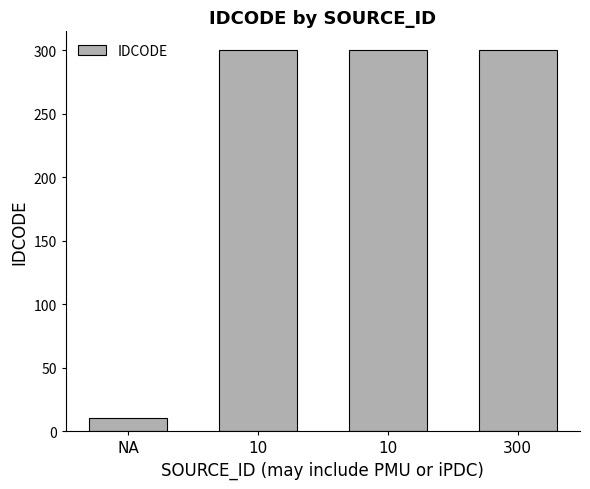

Are the bars horizontal?

No